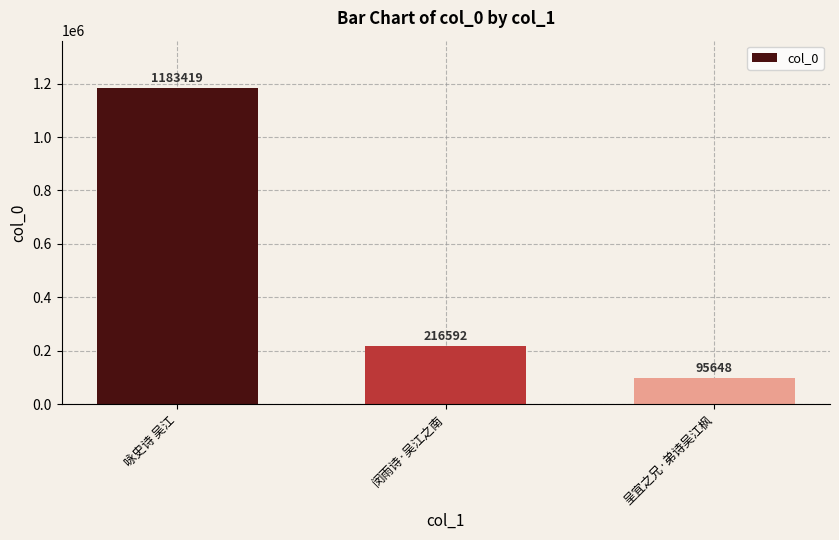

The chart shows a value of 383603 at 闵雨诗·吴江之南. True or false?

False